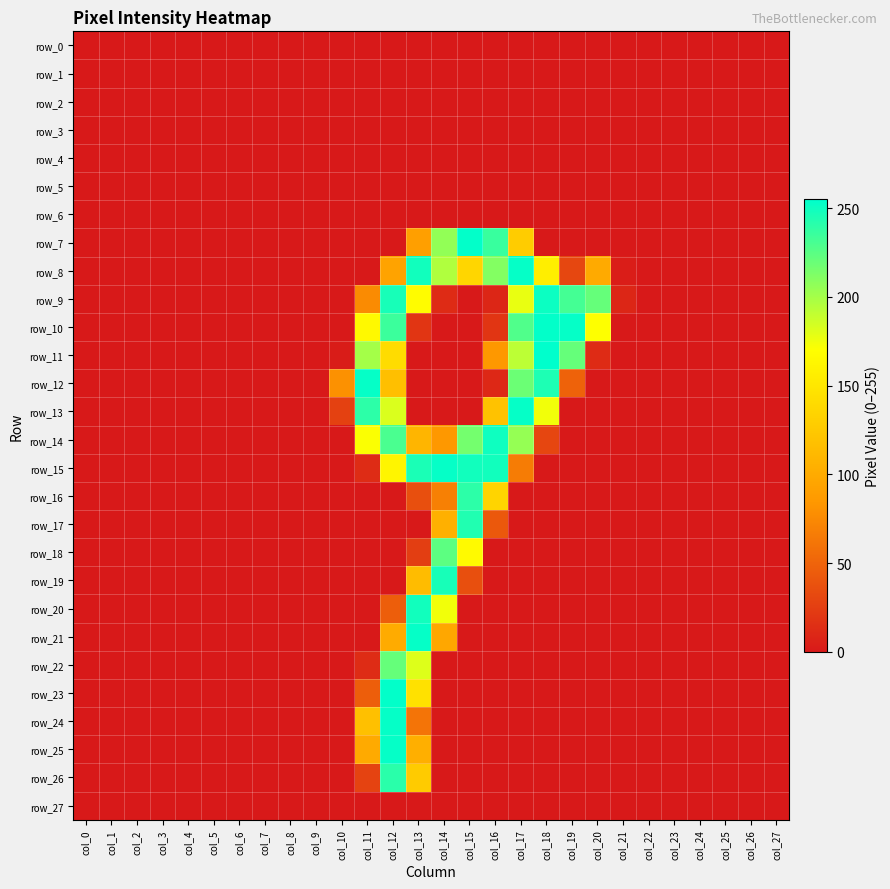

Rank the series by their maximum value, from lowest to highest.

row_0, row_1, row_2, row_3, row_4, row_5, row_6, row_27, row_22, row_18, row_16, row_26, row_17, row_19, row_20, row_14, row_9, row_8, row_12, row_13, row_15, row_21, row_24, row_25, row_7, row_10, row_23, row_11